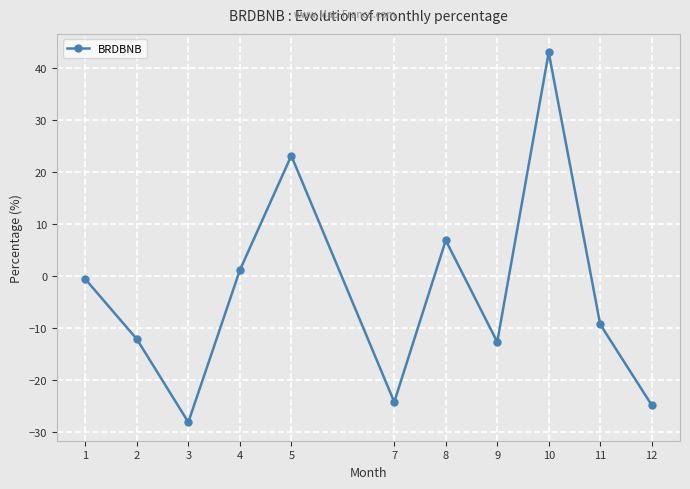

Reading right to left, list all the values displayed in this chart.

-24.8	-9.3	42.9	-12.7	6.8	-24.2	23.1	1.1	-28.1	-12.1	-0.6